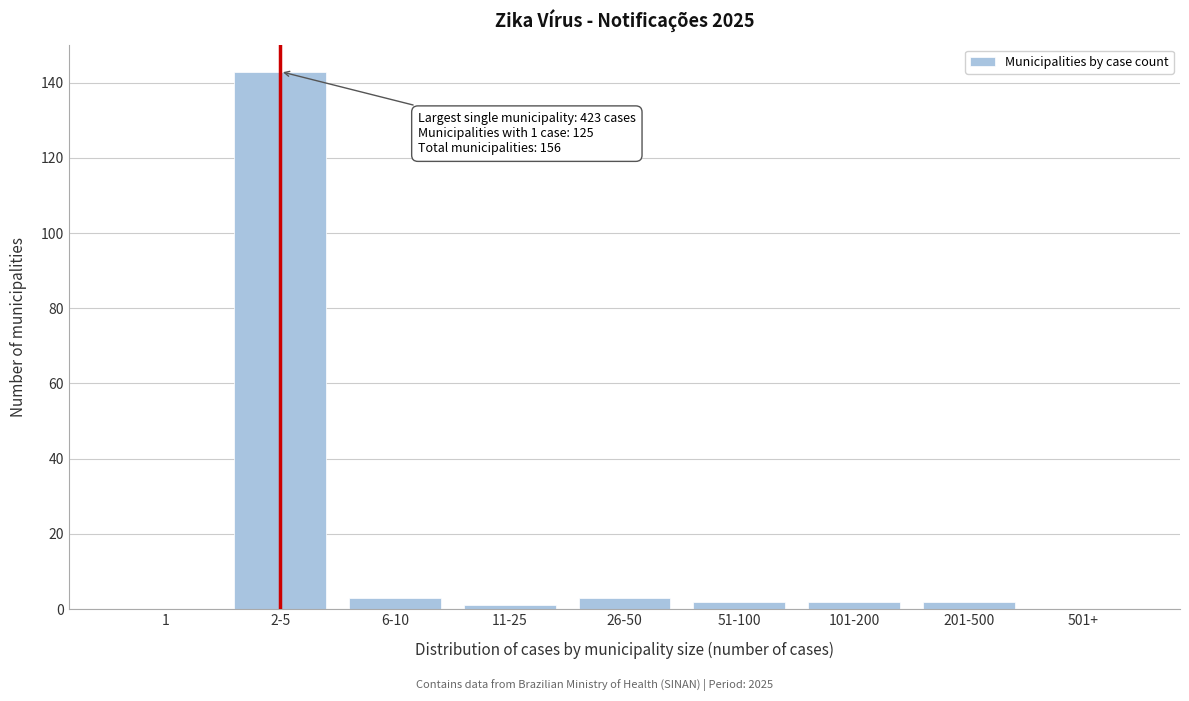

Reading right to left, what are all the values shown in this chart?

501+=0	201-500=2	101-200=2	51-100=2	26-50=3	11-25=1	6-10=3	2-5=143	1=0